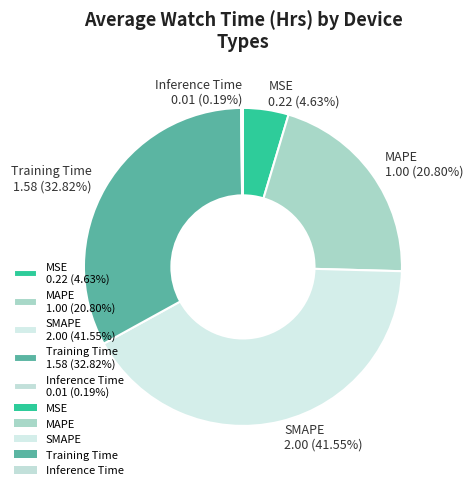

What is the ratio of the value at Training Time 1.58 (32.82%) to the value at SMAPE 2.00 (41.55%)?

0.8